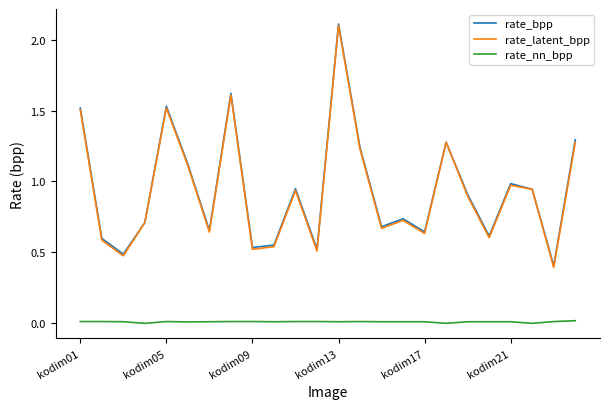

What is the highest value of the rate_bpp series?

2.1